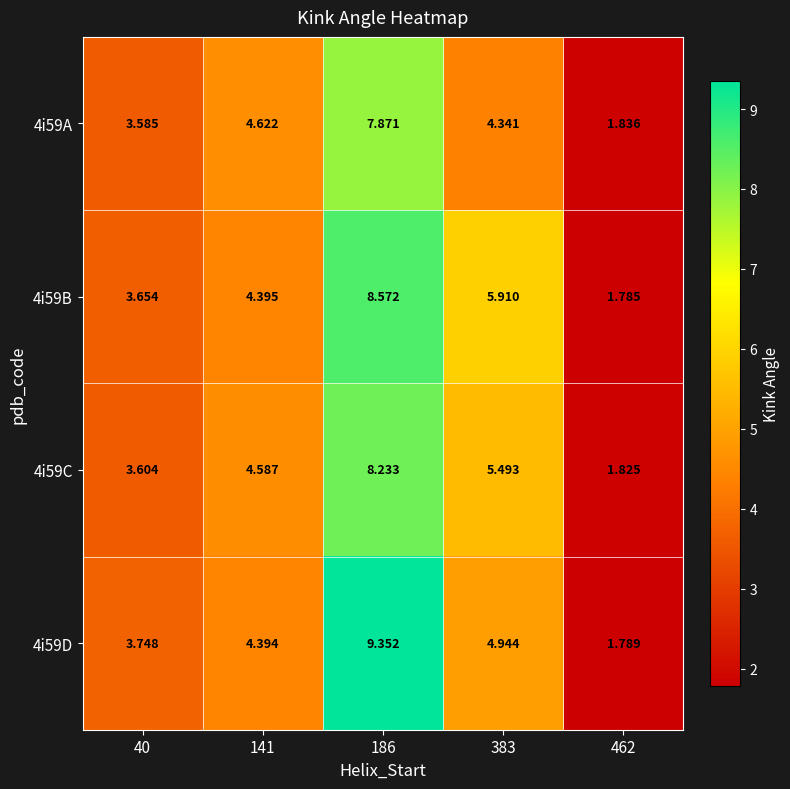

Is the value of 4i59C at 141 greater than the value of 4i59A at 462?

Yes